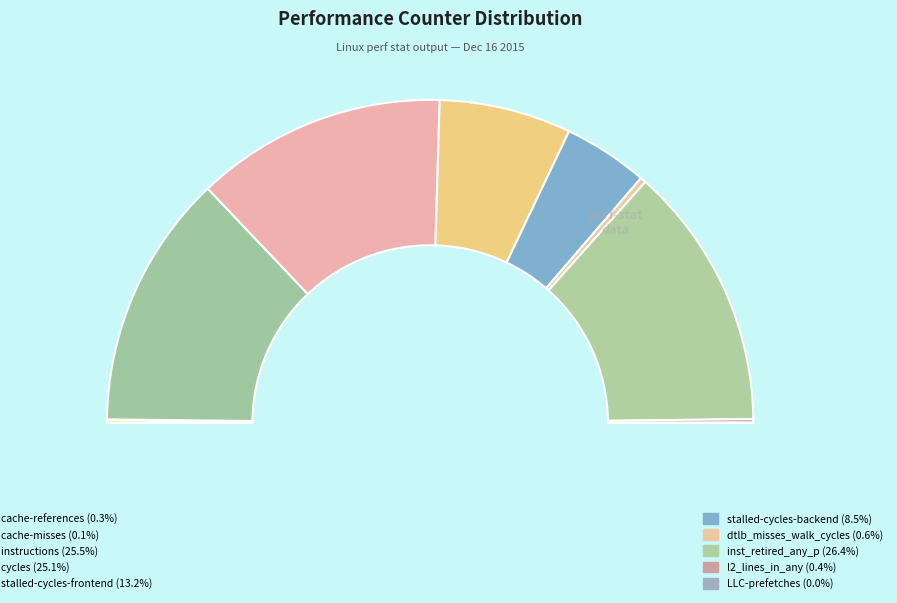

Is there any slice that represents more than half of the pie?

No